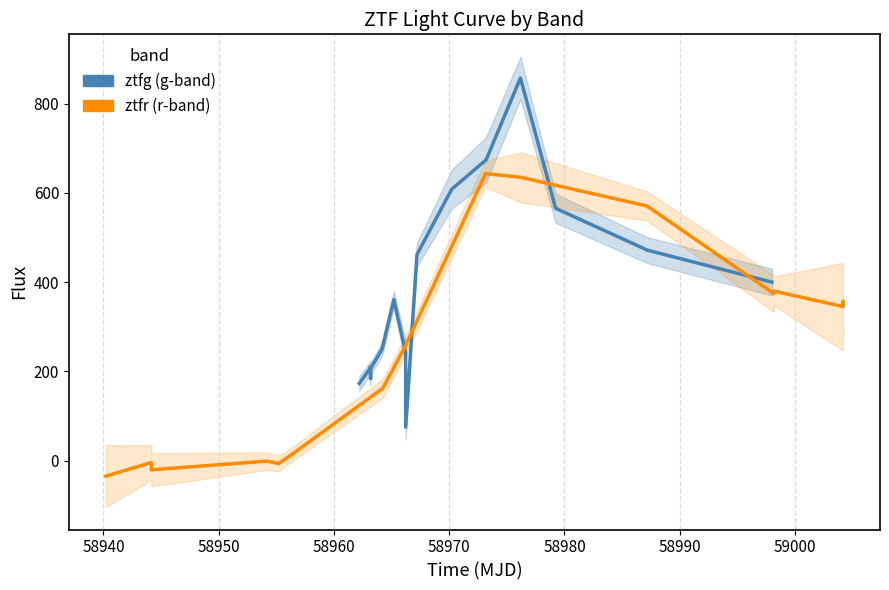

Rank the series by their maximum value, from lowest to highest.

ztfr (r-band), ztfg (g-band)